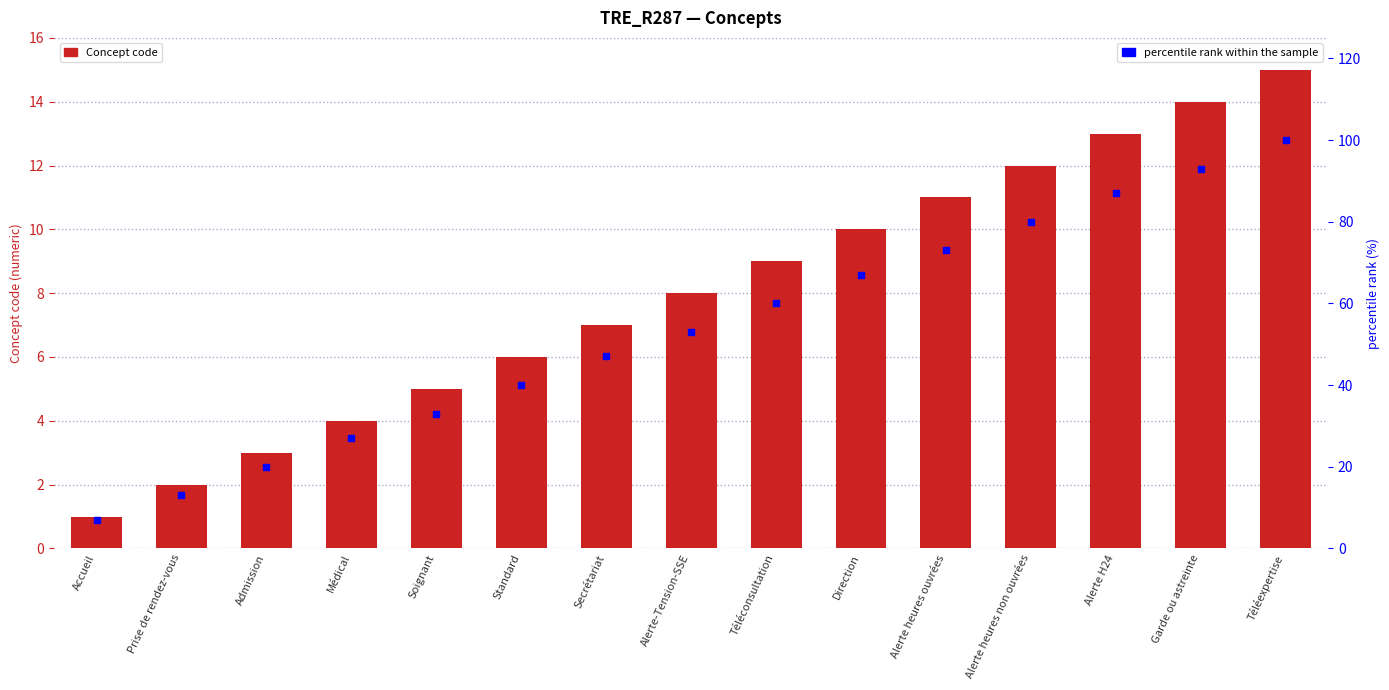

Is the value of Concept at Direction greater than the value of percentile rank within the sample at Alerte-Tension-SSE?

No